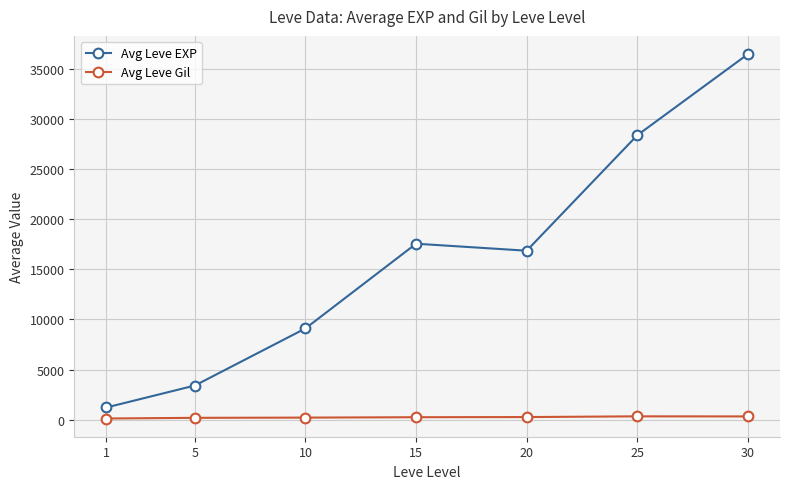

The value of Avg Leve EXP at 5 is 3405.0. True or false?

True